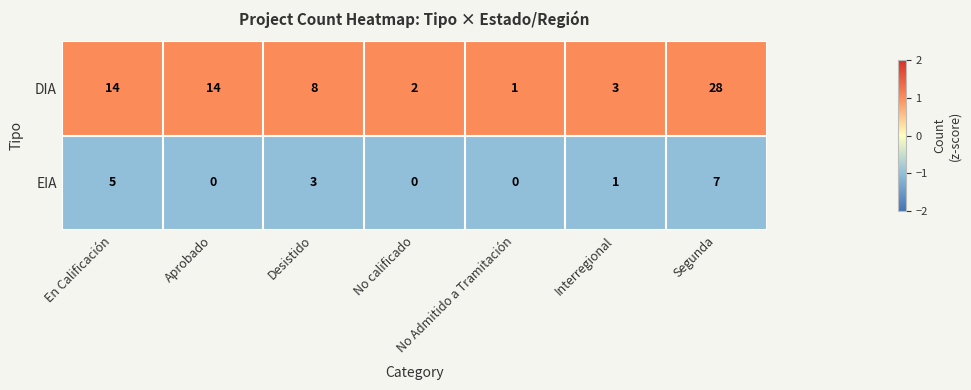

Where does the EIA series first go above 1?

En Calificación